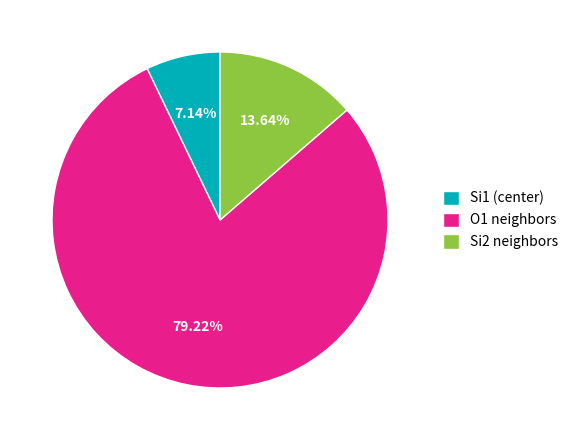

Which slice represents more than half of the pie?

O1 neighbors